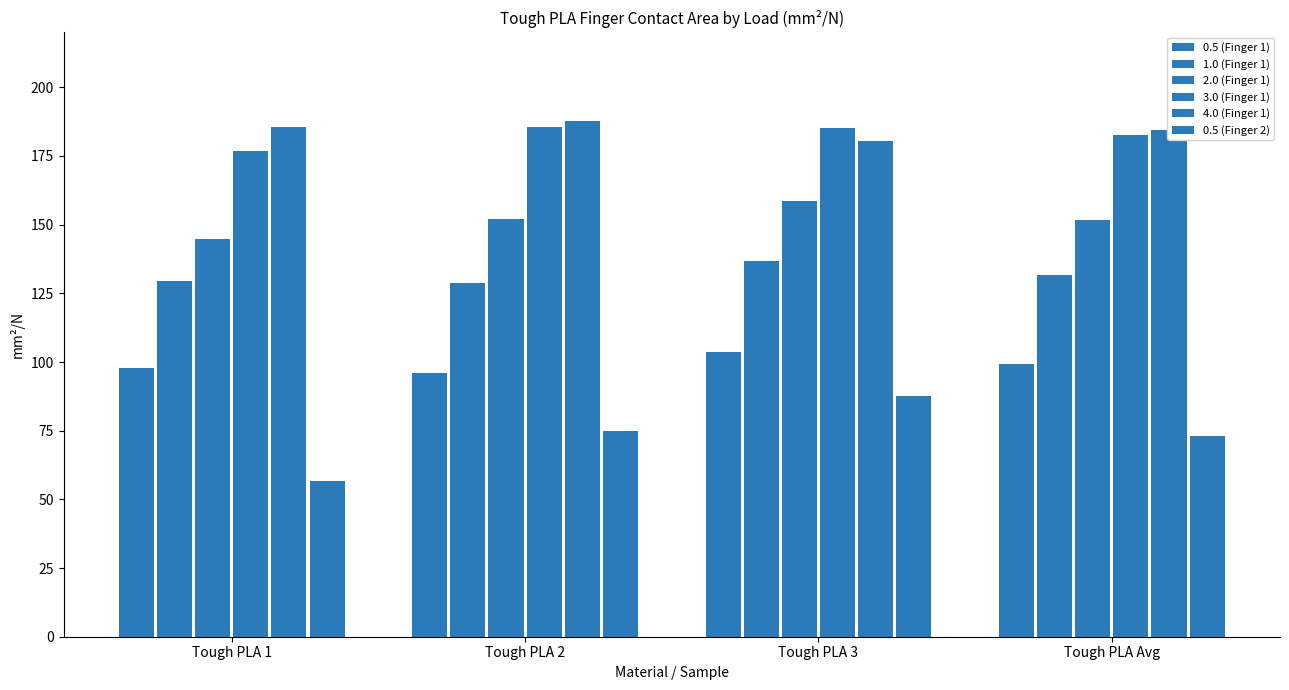

What is the label of the 4th bar from the right?

Tough PLA 1